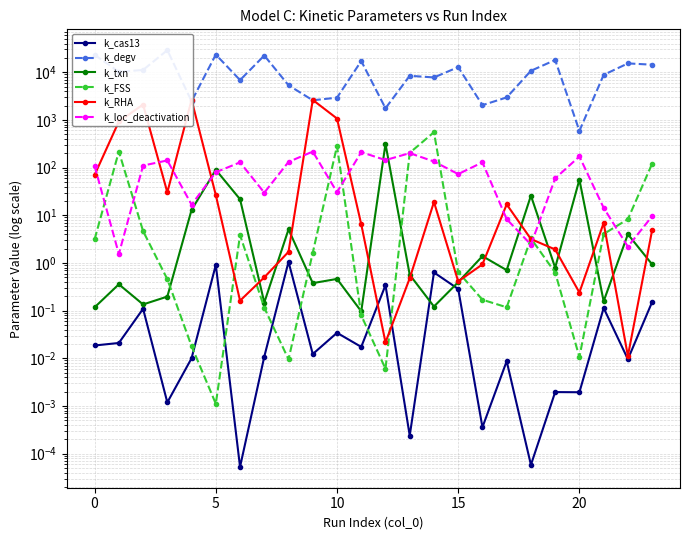

What is the spread (max minus min) of values at 12?

1754.6